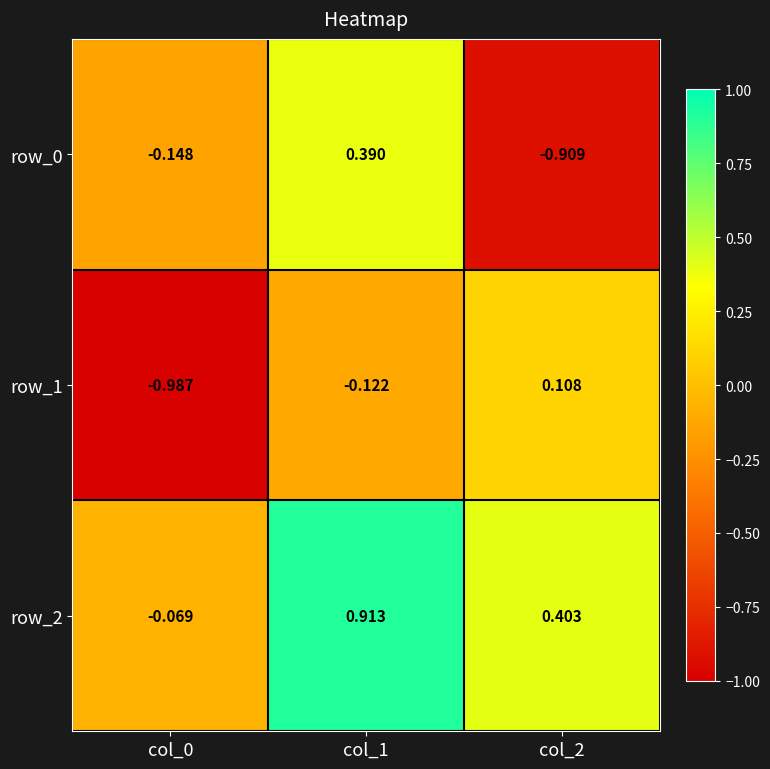

How many data points in row_0 are above 0?

1